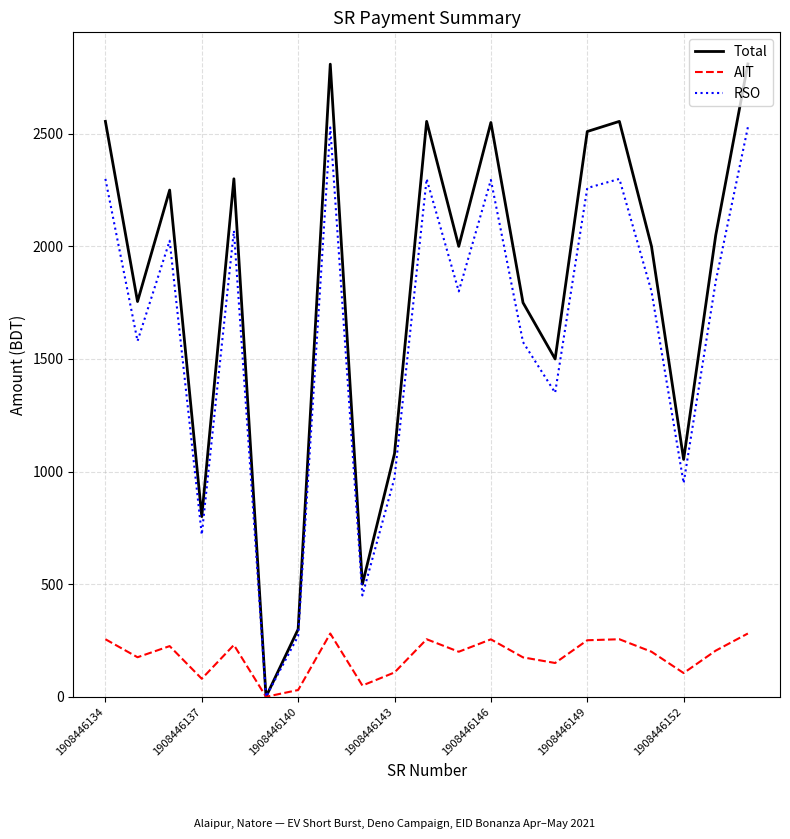

Is this an area chart (filled region under the line)?

No